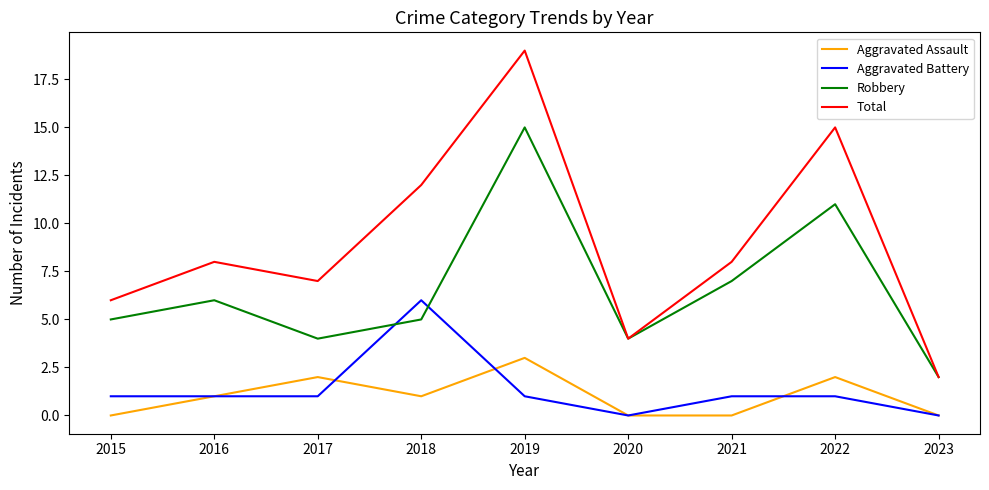

What is the total value across all series at 2015?

12